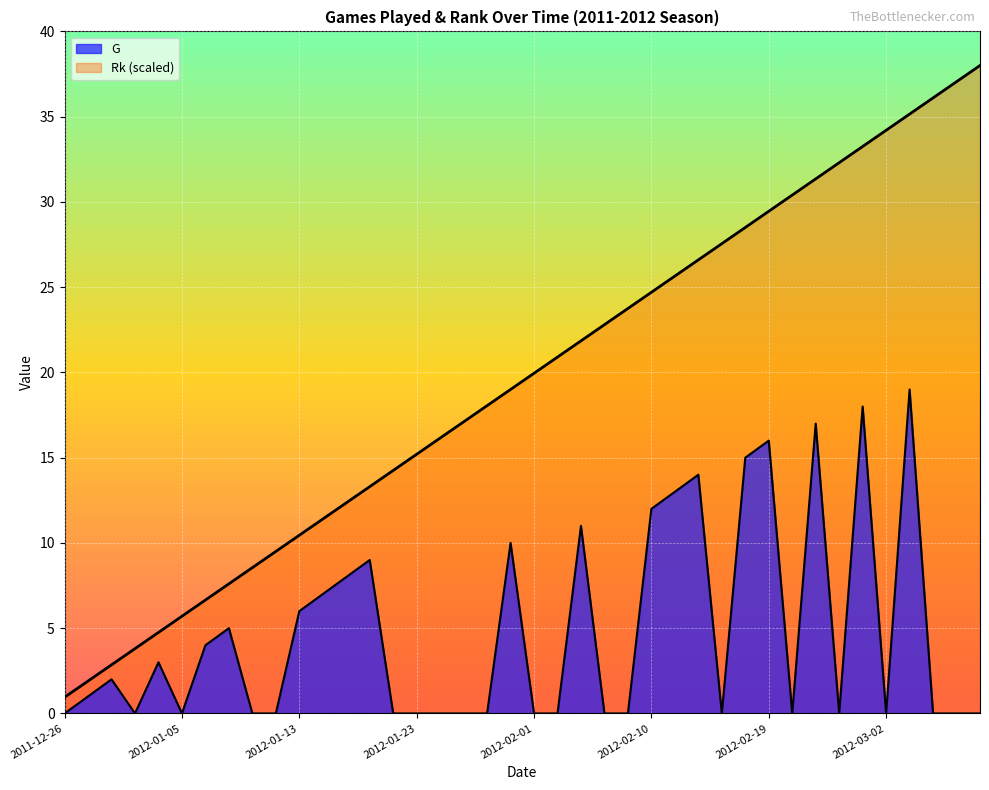

Reading right to left, extract all data points from this chart.

G: 2012-03-09=0.0	2012-03-07=0.0	2012-03-05=0.0	2012-03-03=19.0	2012-03-02=0.0	2012-02-29=18.0	2012-02-28=0.0	2012-02-22=17.0	2012-02-20=0.0	2012-02-19=16.0	2012-02-17=15.0	2012-02-15=0.0	2012-02-13=14.0	2012-02-11=13.0	2012-02-10=12.0	2012-02-08=0.0	2012-02-07=0.0	2012-02-04=11.0	2012-02-03=0.0	2012-02-01=0.0	2012-01-30=10.0	2012-01-28=0.0	2012-01-27=0.0	2012-01-25=0.0	2012-01-23=0.0	2012-01-22=0.0	2012-01-20=9.0	2012-01-17=8.0	2012-01-16=7.0	2012-01-13=6.0	2012-01-12=0.0	2012-01-10=0.0	2012-01-08=5.0	2012-01-07=4.0	2012-01-05=0.0	2012-01-03=3.0	2012-01-02=0.0	2011-12-30=2.0	2011-12-27=1.0	2011-12-26=0.0
Rk: 2012-03-09=38.0	2012-03-07=37.0	2012-03-05=36.1	2012-03-03=35.1	2012-03-02=34.2	2012-02-29=33.2	2012-02-28=32.3	2012-02-22=31.3	2012-02-20=30.4	2012-02-19=29.4	2012-02-17=28.5	2012-02-15=27.6	2012-02-13=26.6	2012-02-11=25.7	2012-02-10=24.7	2012-02-08=23.8	2012-02-07=22.8	2012-02-04=21.8	2012-02-03=20.9	2012-02-01=19.9	2012-01-30=19.0	2012-01-28=18.1	2012-01-27=17.1	2012-01-25=16.1	2012-01-23=15.2	2012-01-22=14.2	2012-01-20=13.3	2012-01-17=12.3	2012-01-16=11.4	2012-01-13=10.5	2012-01-12=9.5	2012-01-10=8.6	2012-01-08=7.6	2012-01-07=6.6	2012-01-05=5.7	2012-01-03=4.8	2012-01-02=3.8	2011-12-30=2.9	2011-12-27=1.9	2011-12-26=1.0